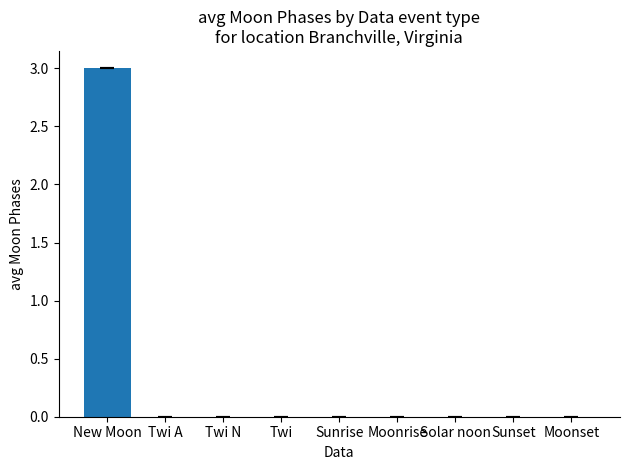

How many data points does each series have?

9